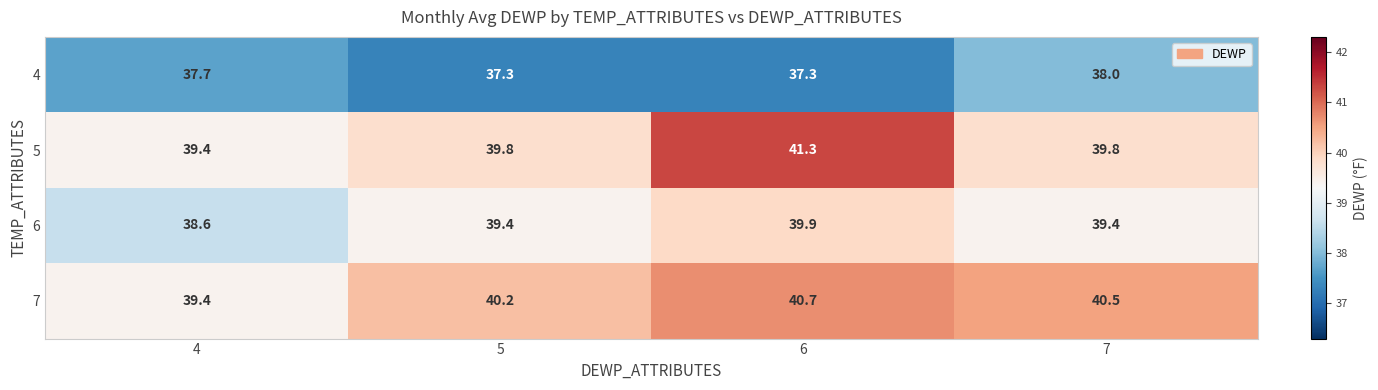

At 7, list the series in order from smallest to largest.

4, 6, 5, 7